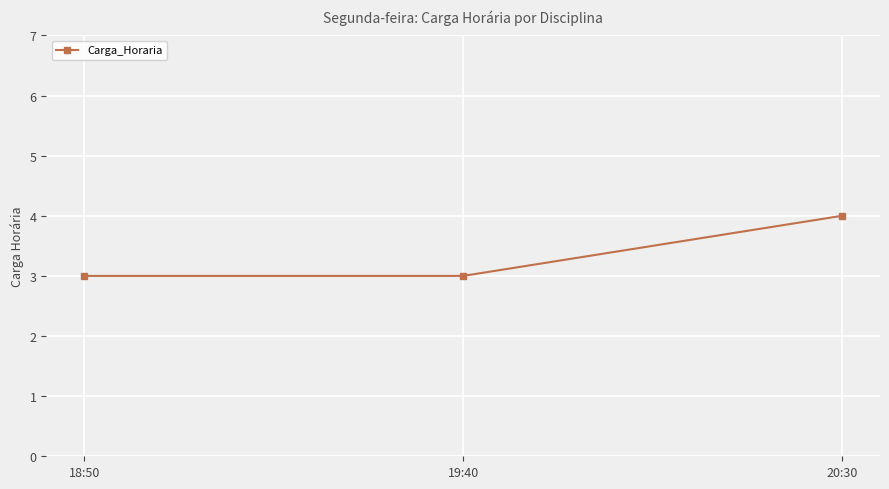

What position from the left is 20:30?

3